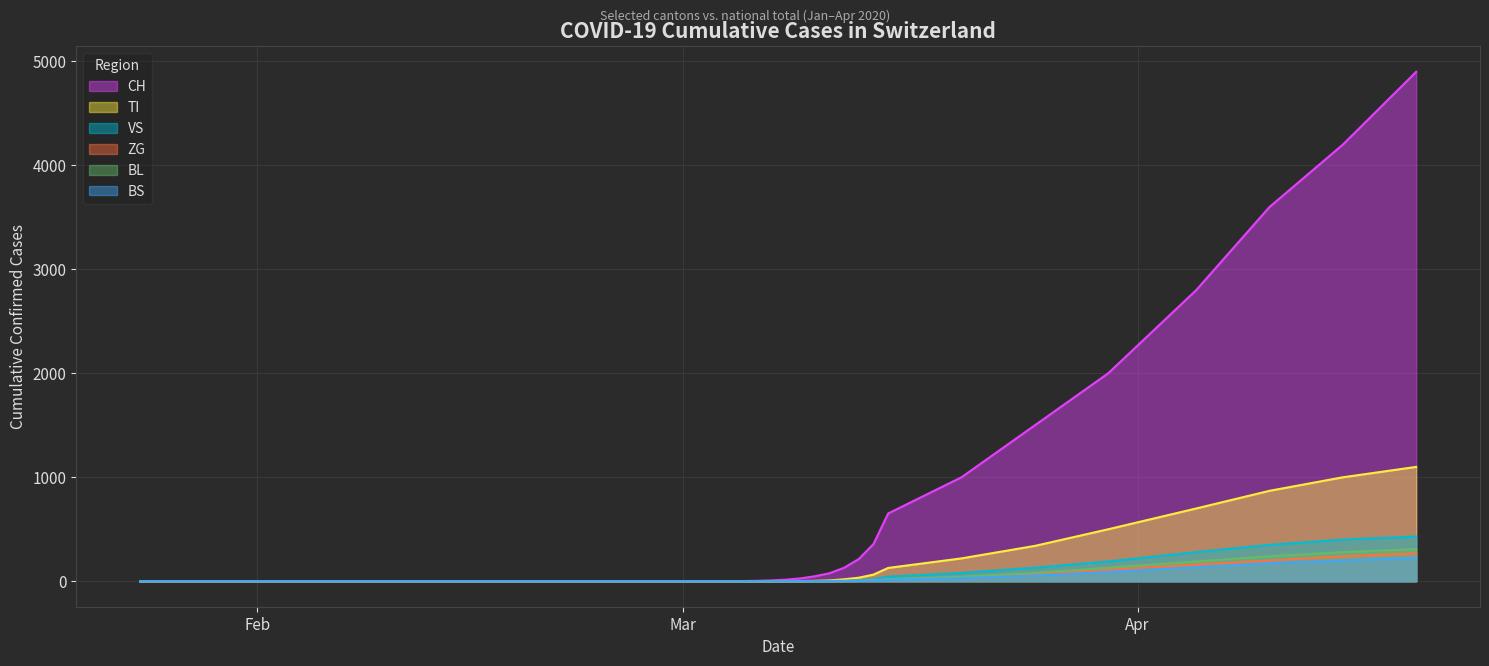

Reading left to right, transcribe all the data shown in this chart.

CH: 0	0	0	0	0	0	0	0	0	0	0	1	2	4	8	15	27	48	77	130	214	358	652	1000	1500	2000	2800	3600	4200	4900
TI: 0	0	0	0	0	0	0	0	0	0	0	0	0	0	0	1	2	4	8	19	34	64	128	220	340	500	700	870	1000	1100
VS: 0	0	0	0	0	0	0	0	0	0	0	0	0	0	0	0	1	2	3	5	10	20	44	80	130	190	280	350	400	430
ZG: 0	0	0	0	0	0	0	0	0	0	0	0	0	0	0	0	0	1	1	2	4	8	18	38	68	110	160	200	240	270
BL: 0	0	0	0	0	0	0	0	0	0	0	0	0	0	0	0	0	0	1	2	4	9	20	44	80	130	190	240	280	310
BS: 0	0	0	0	0	0	0	0	0	0	0	0	0	0	0	0	0	0	1	2	3	6	14	30	55	90	135	175	200	225